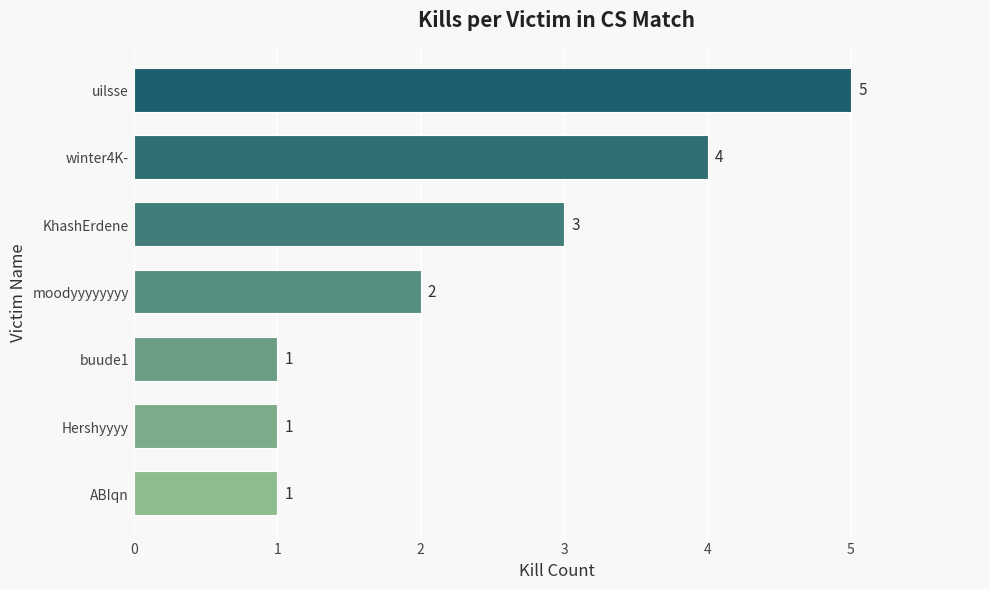

Count the number of data series in this chart.

1